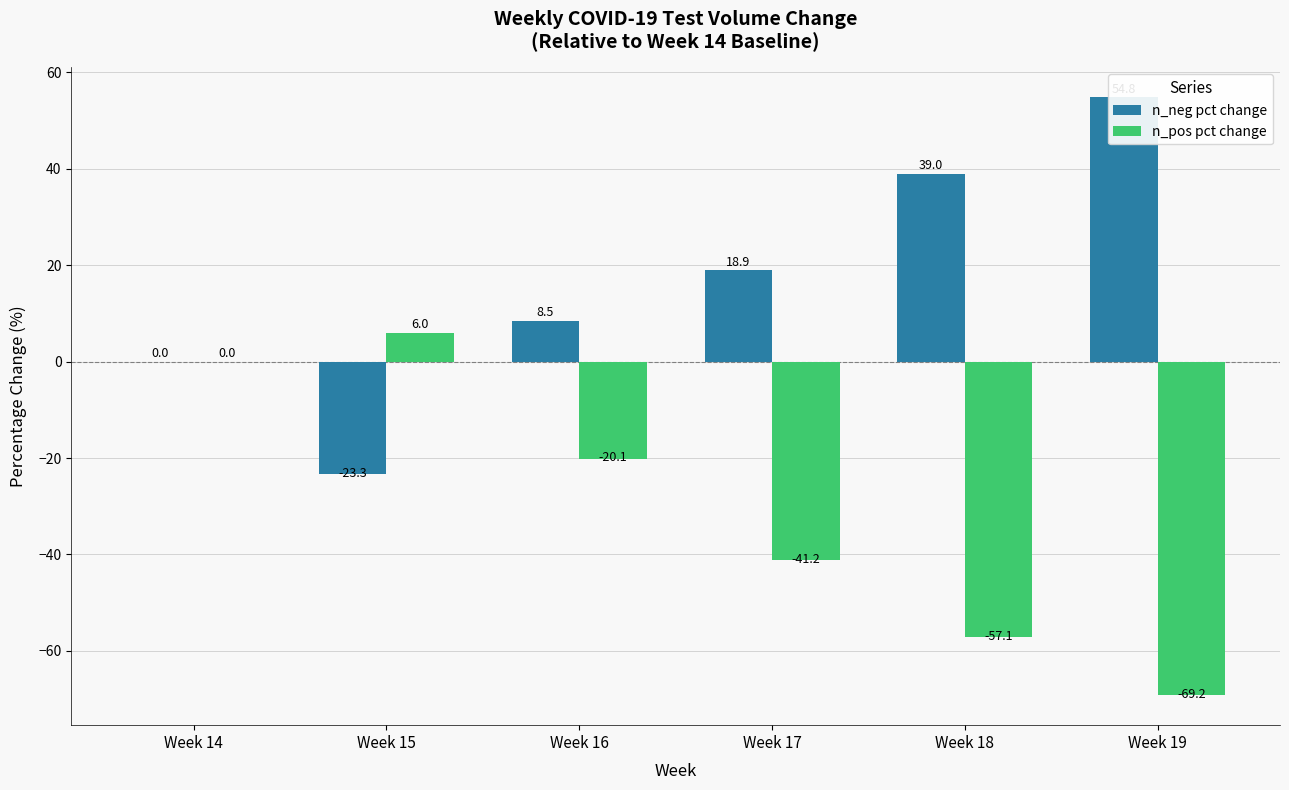

The n_pos pct change series shows 6.0 at Week 15. True or false?

True